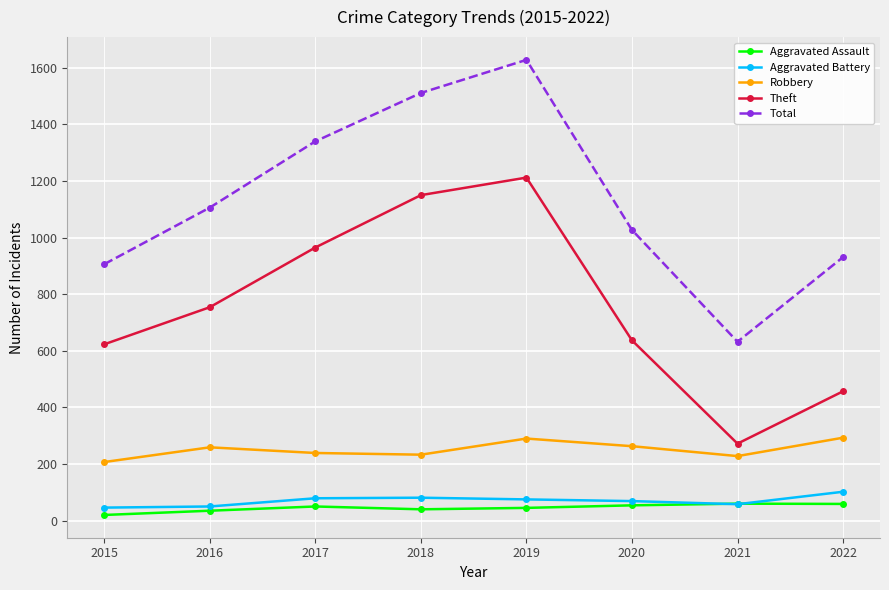

What value does the Aggravated Battery series have at 2015, to the nearest 10?

50